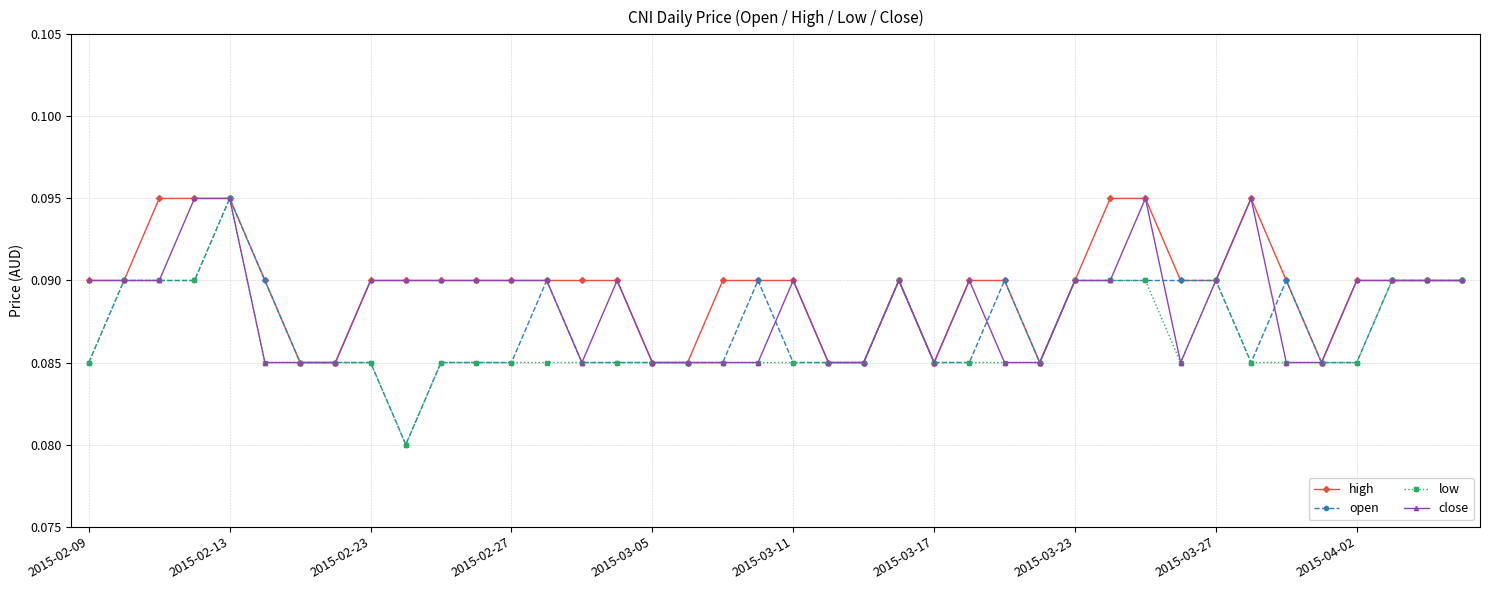

What are all the series names shown in the legend?

high, open, low, close